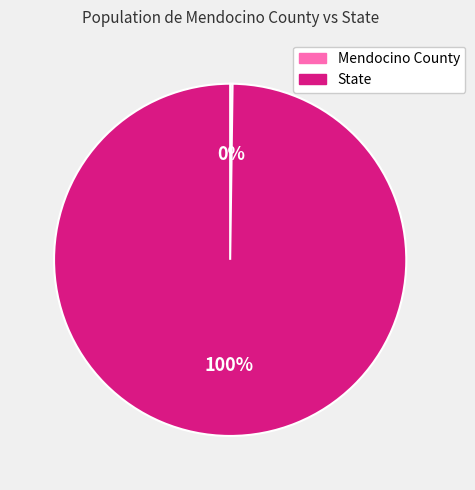

What is the majority slice?

State